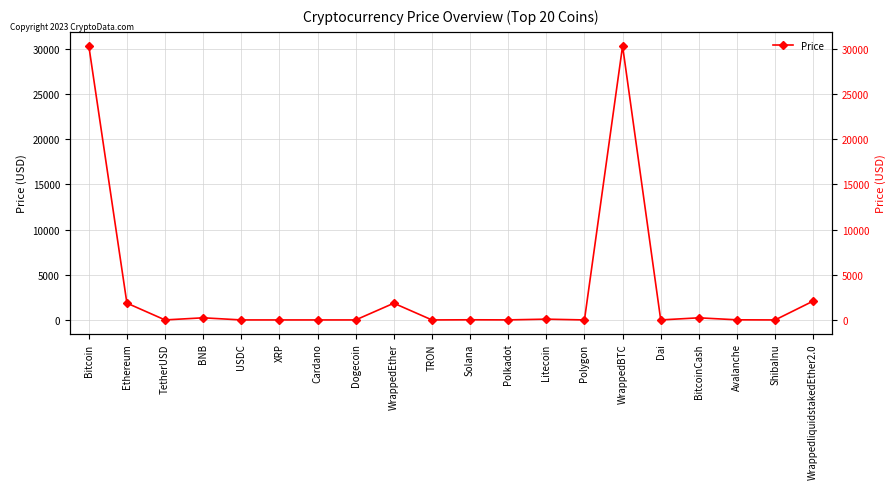

What is the difference between the maximum and minimum values?

30362.5